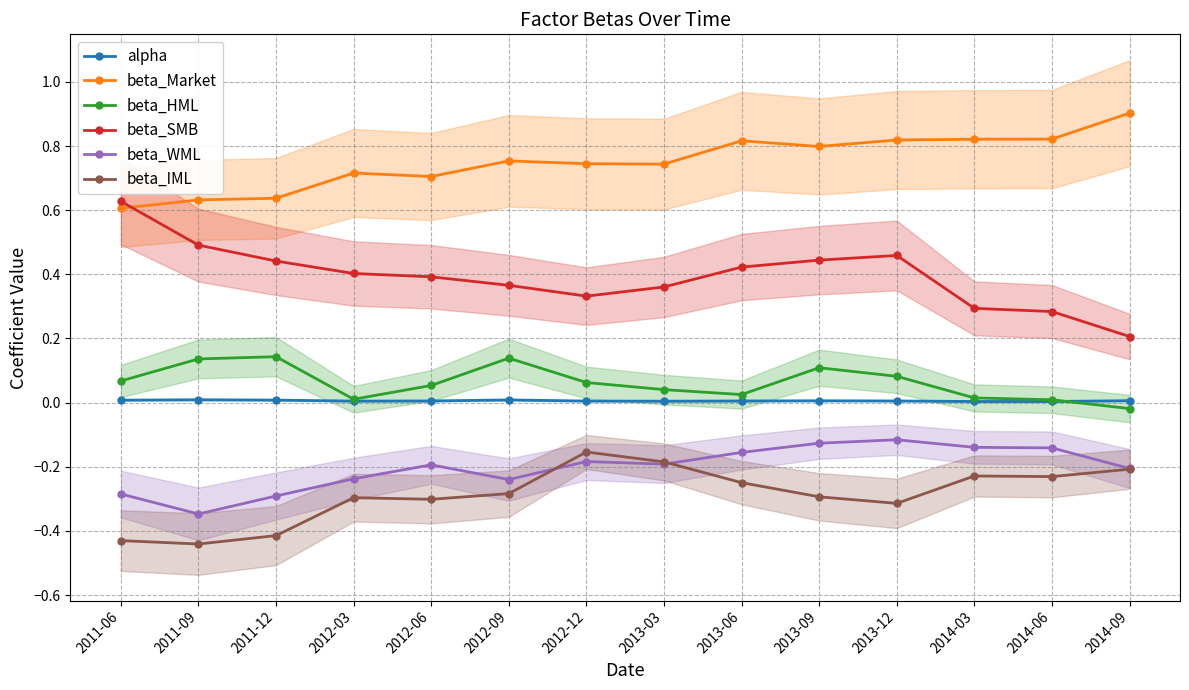

At how many categories does at least one series exceed 0?

14